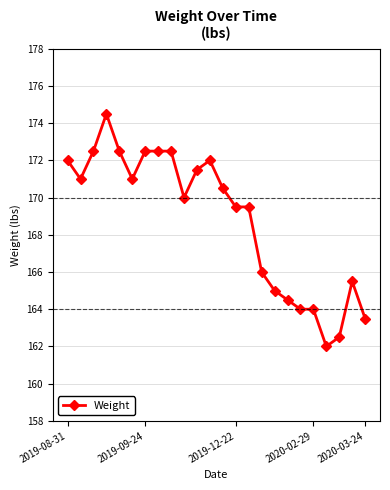

What is the minimum value shown in the chart?

162.0